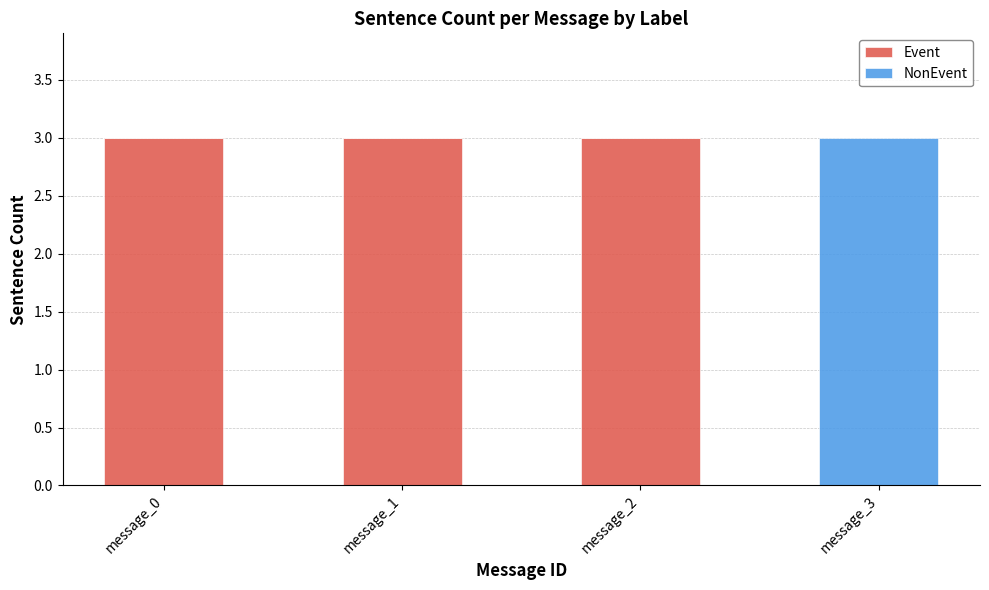

What is the highest value of the Event series?

3